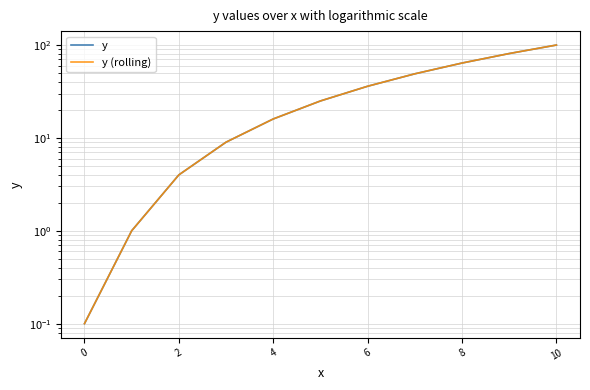

Does the chart have visible grid lines?

Yes